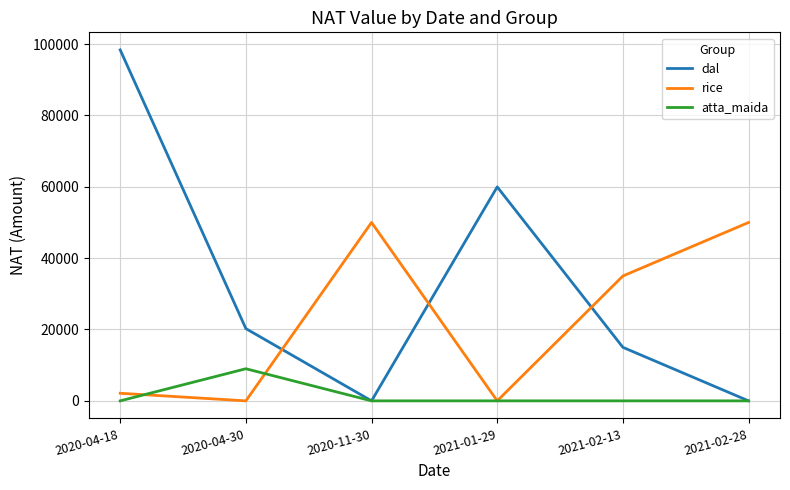

Between 2020-04-30 and 2021-01-29, which series saw the biggest shift?

dal